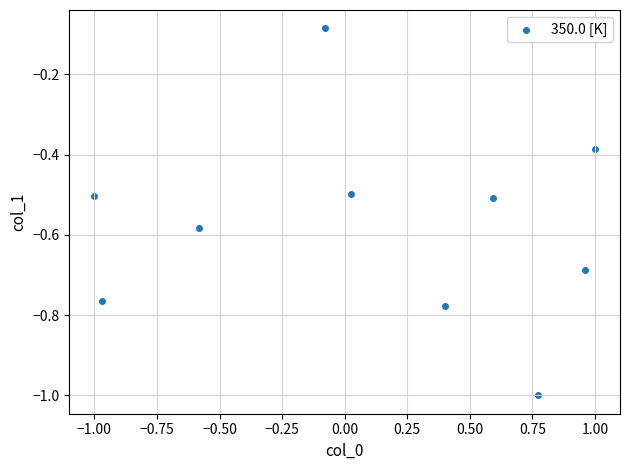

What is the range of Y values (max minus min)?

0.9